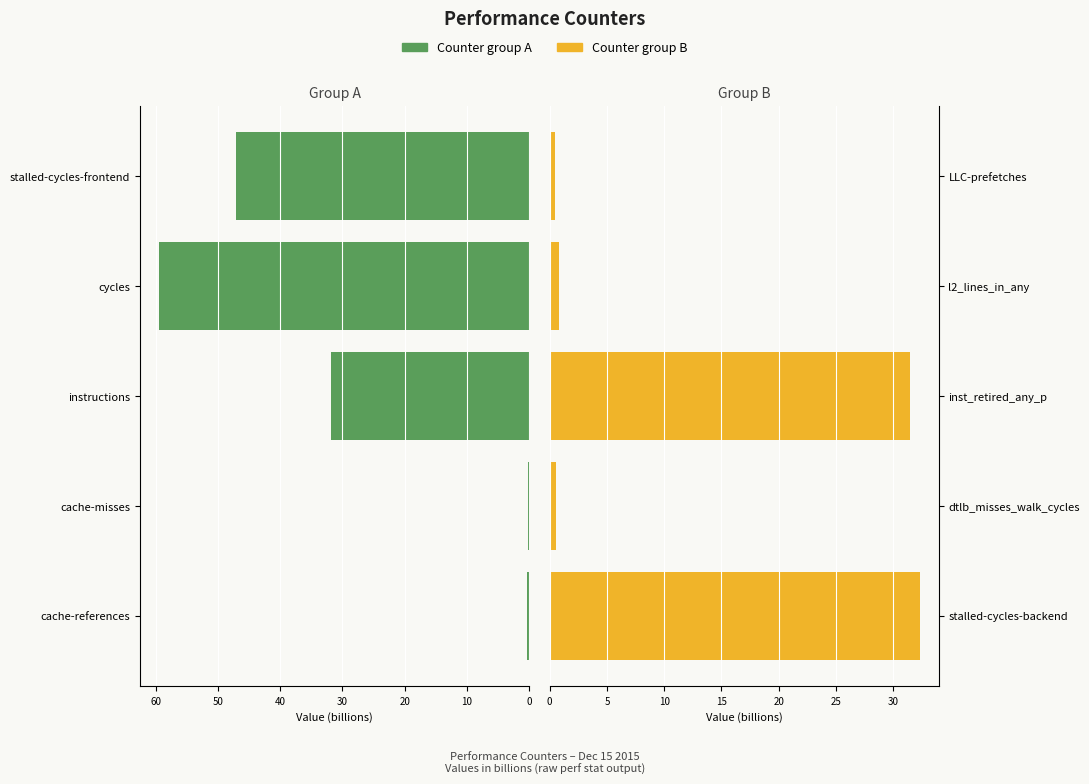

How many categories are shown in the chart?

5